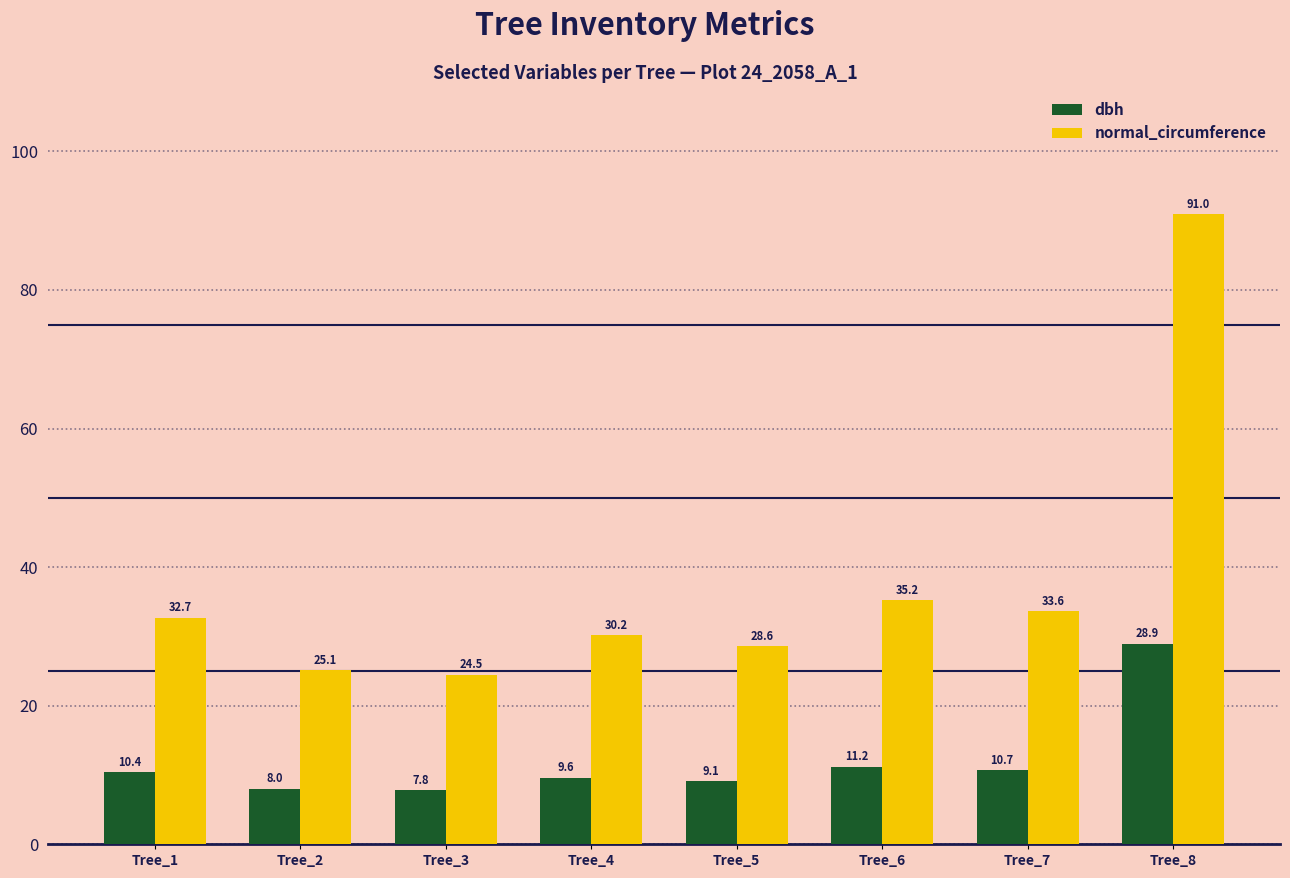

How many data points in normal_circumference are above 32?

4